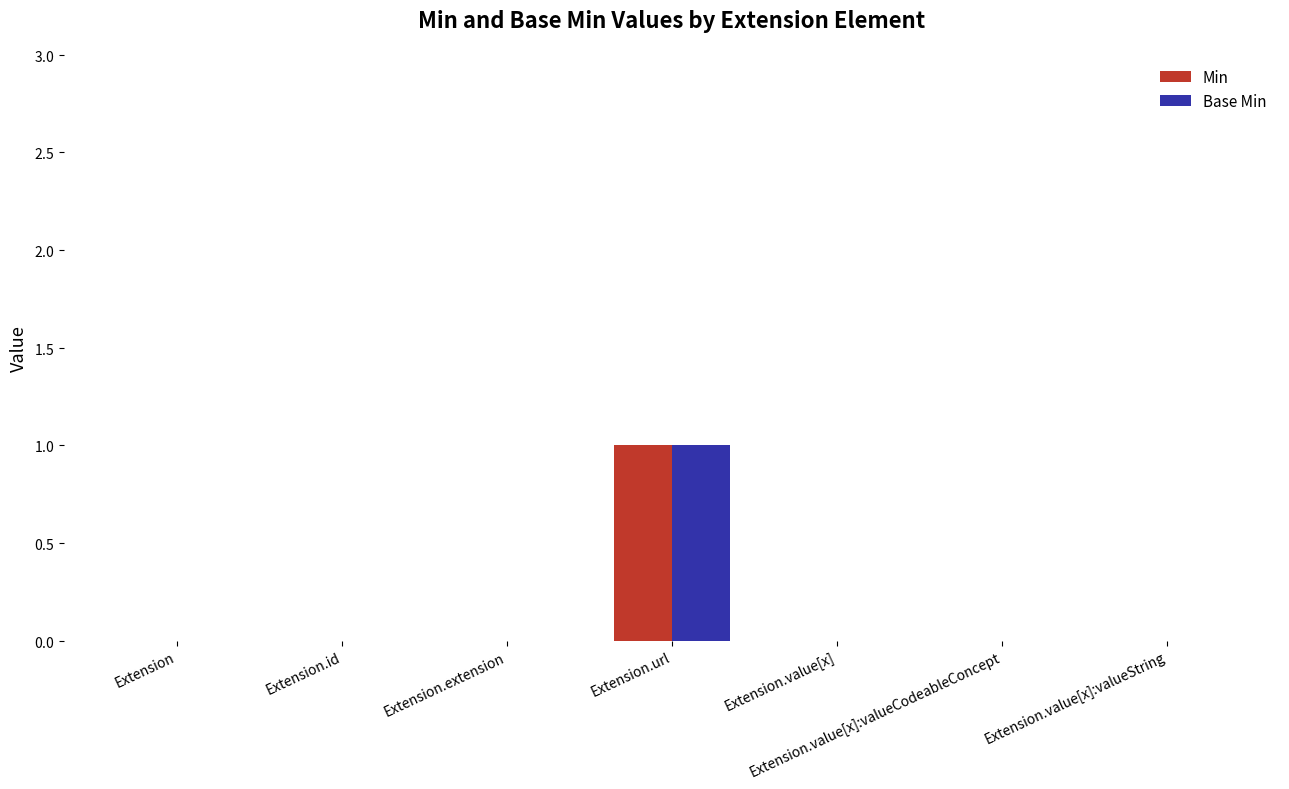

At which label does Min reach its peak?

Extension.url